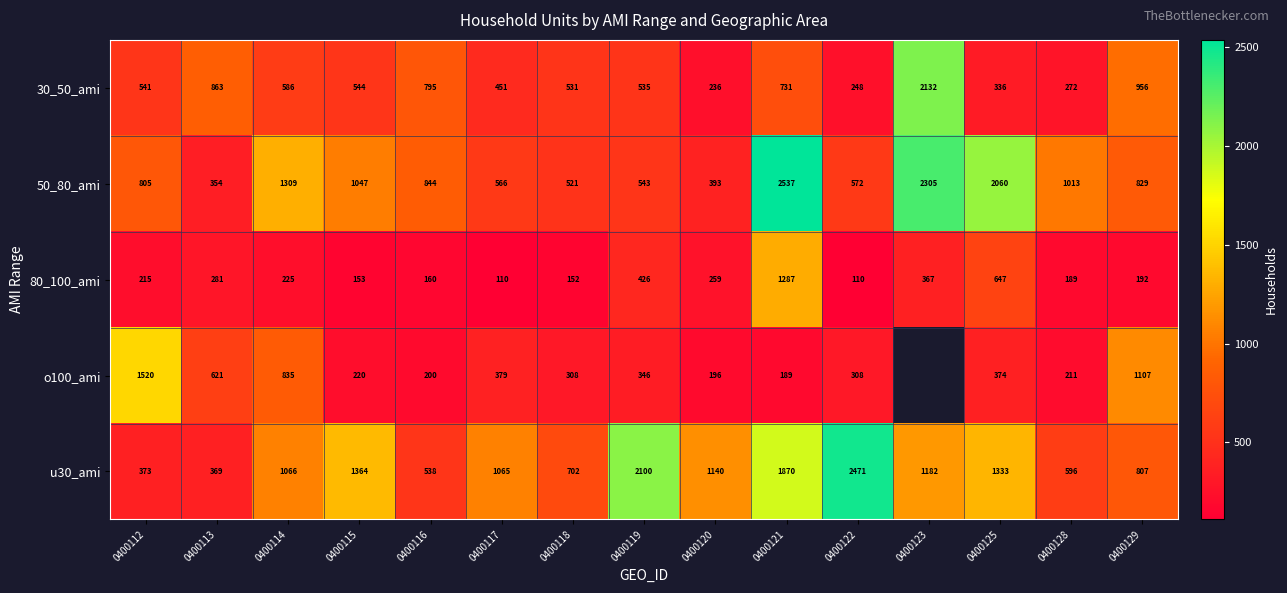

Between 0400125 and 0400114, which is larger?

0400114